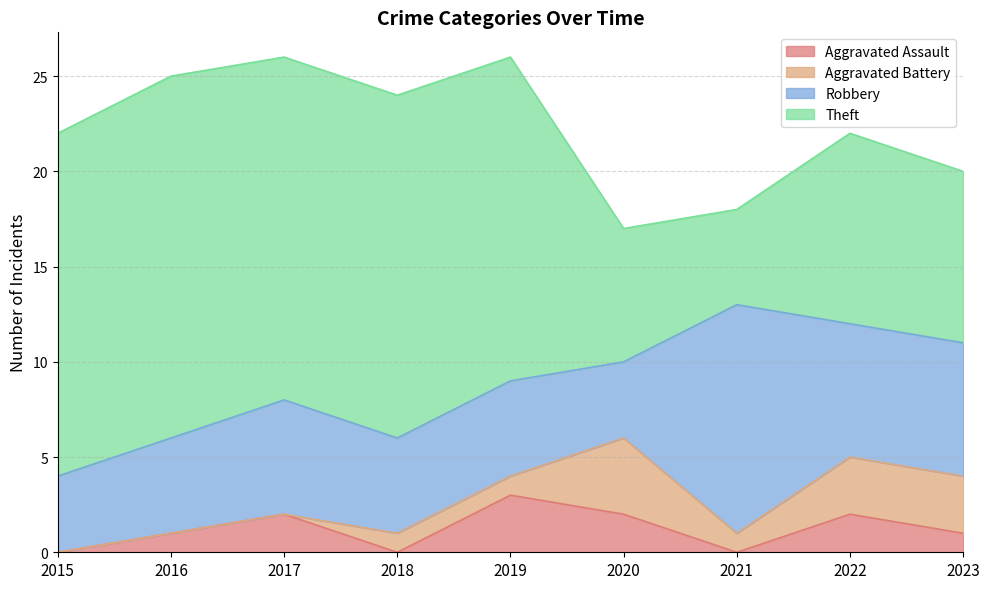

What is the difference between the highest and lowest values at 2017?

18